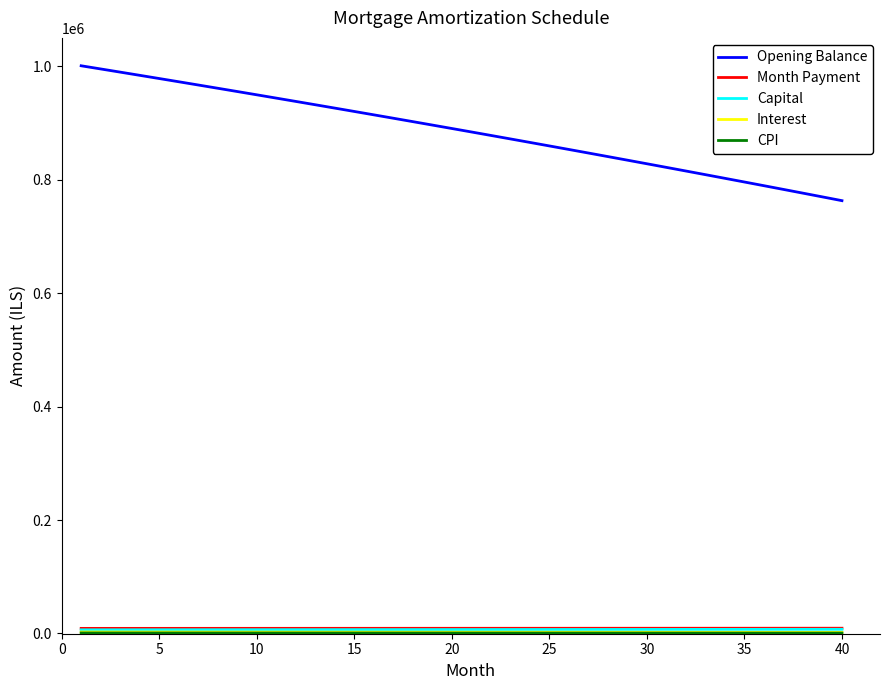

Which series has the largest total across all categories?

Opening Balance